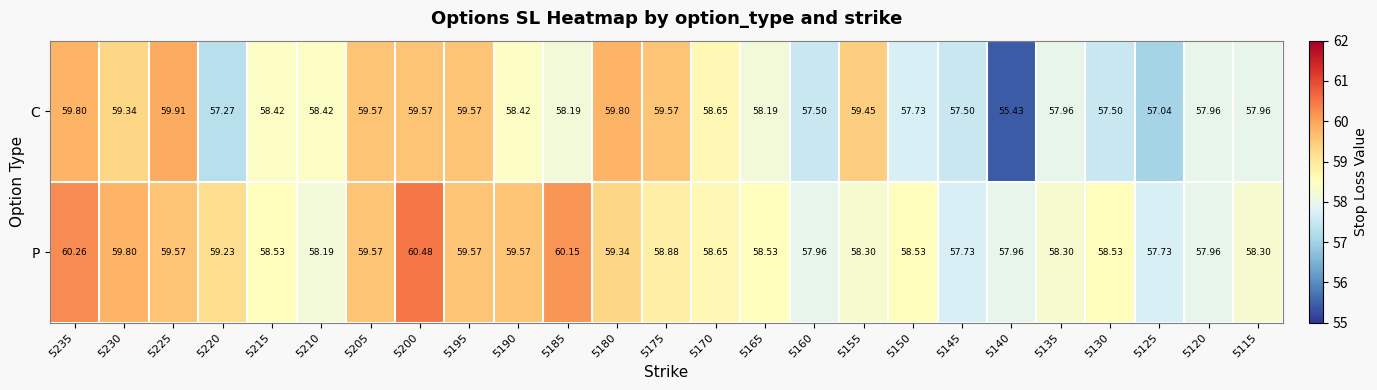

At 5160, list the series in order from smallest to largest.

C, P